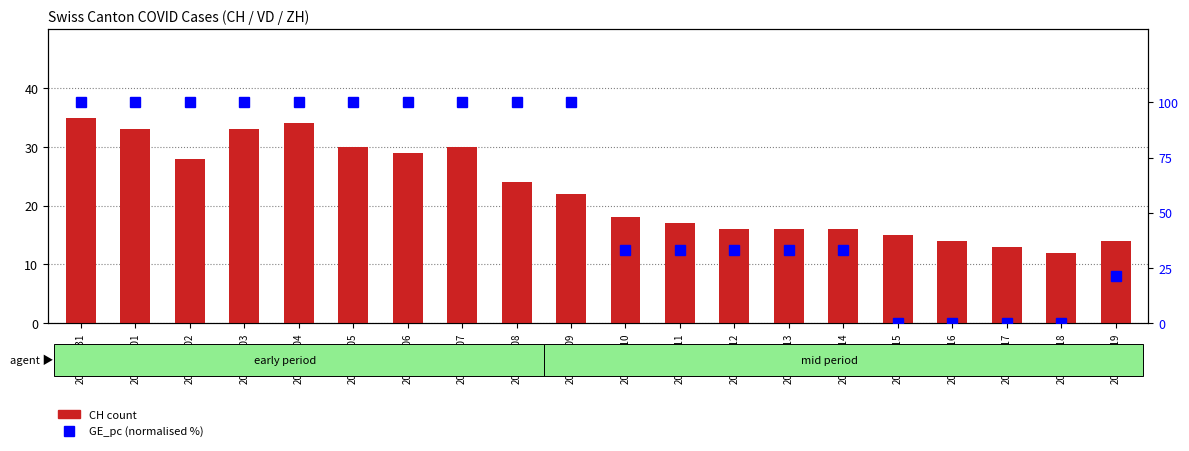

How many groups of bars are there?

20